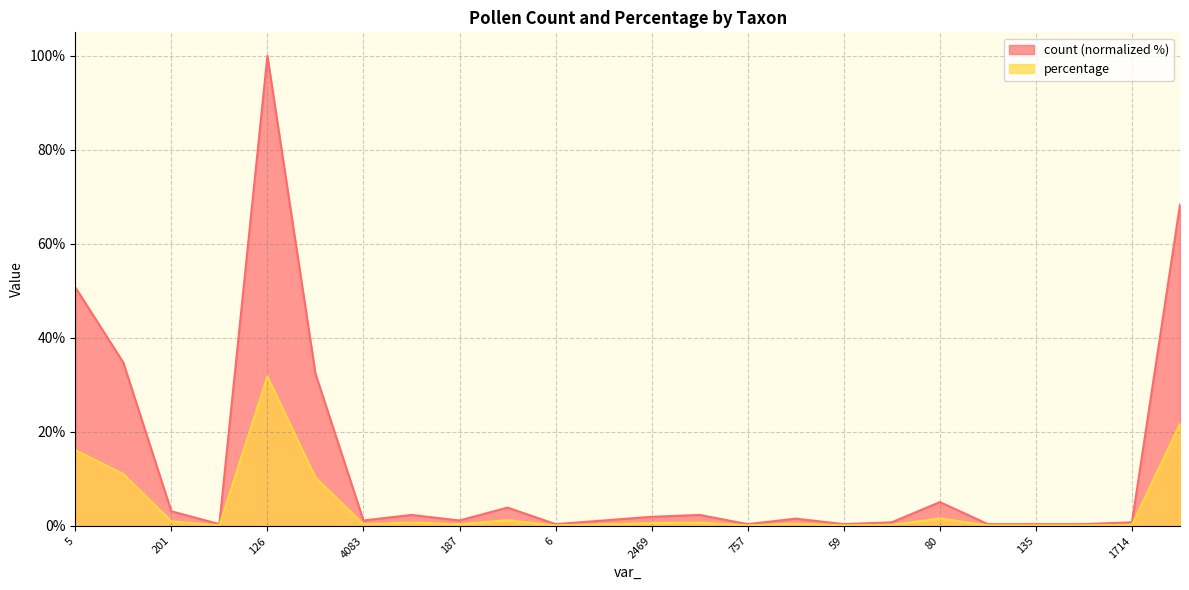

What is the total value across all series at 24?

2.1